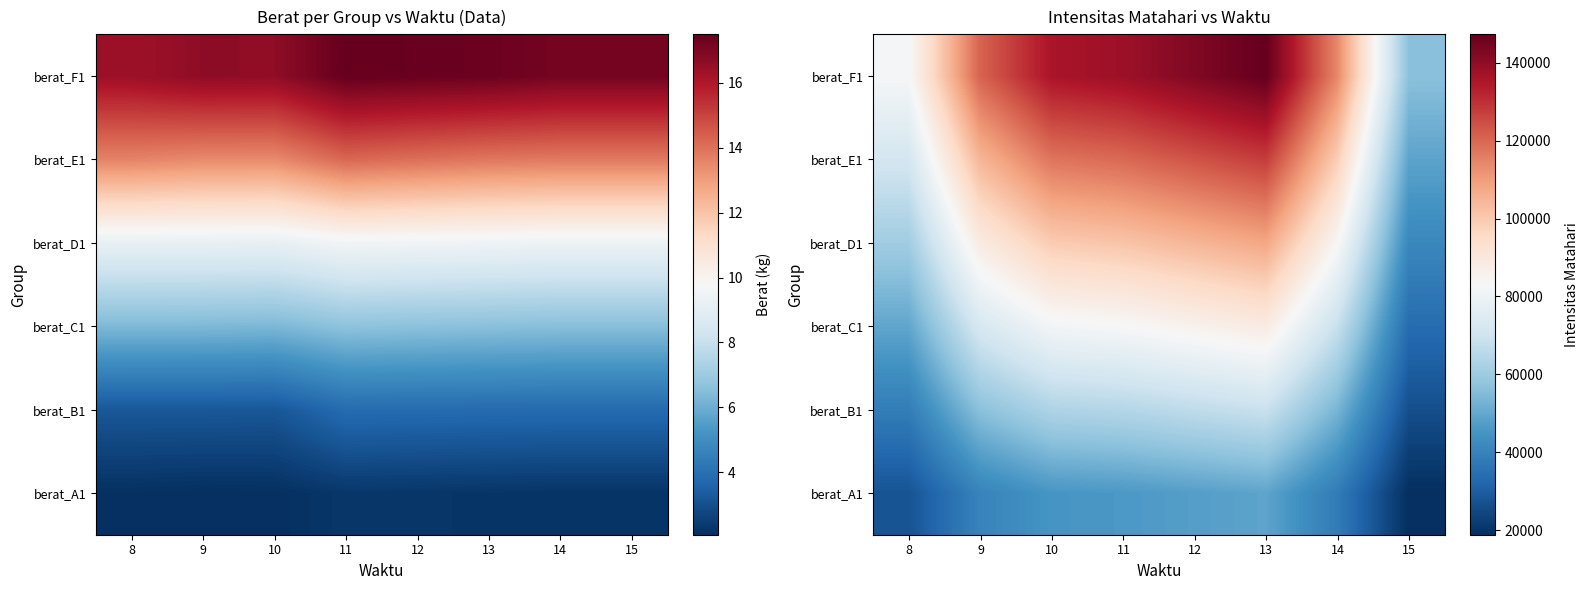

What is the highest value of the berat_A1 series?

49100.0